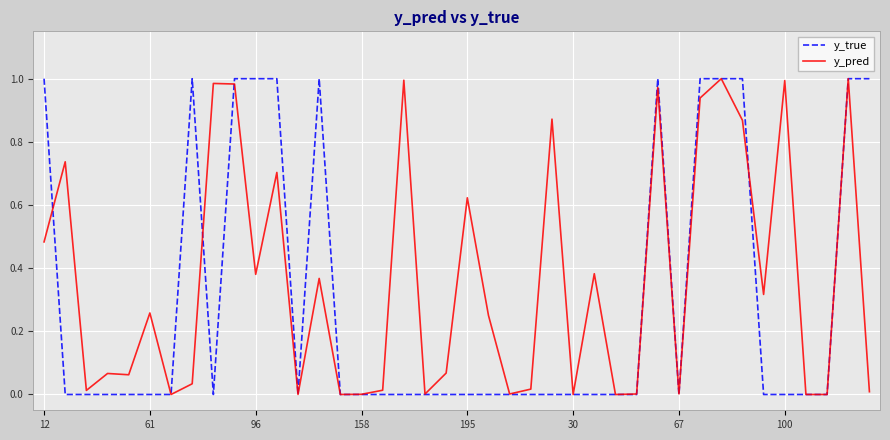

Which series has the largest range (max minus min)?

y_true